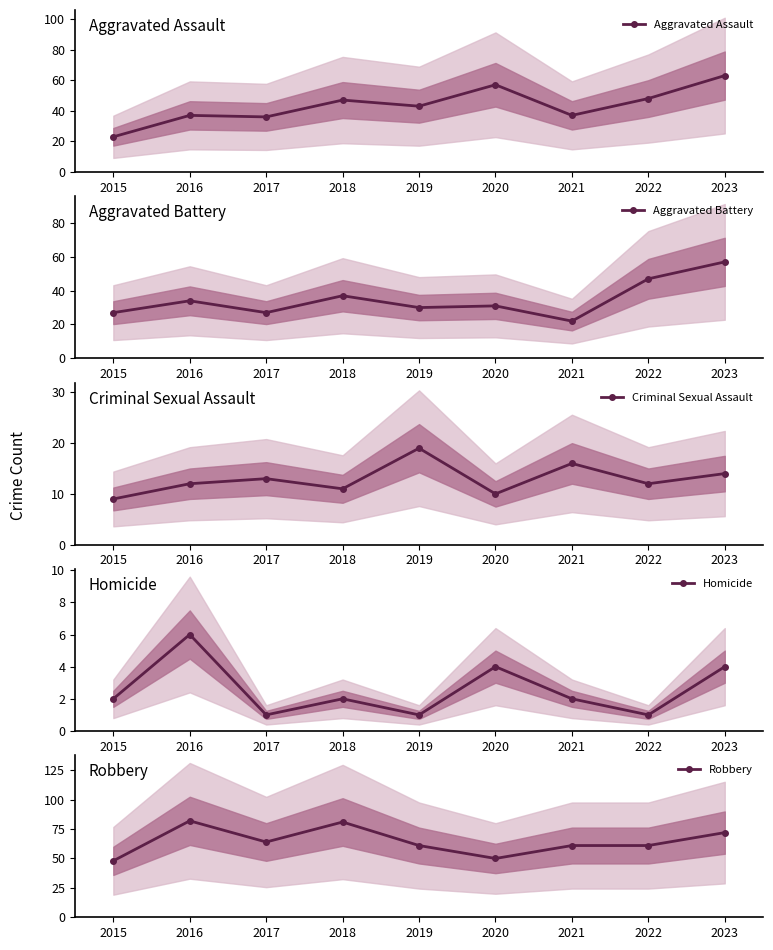

How many interior local valleys does the Criminal Sexual Assault series have?

3